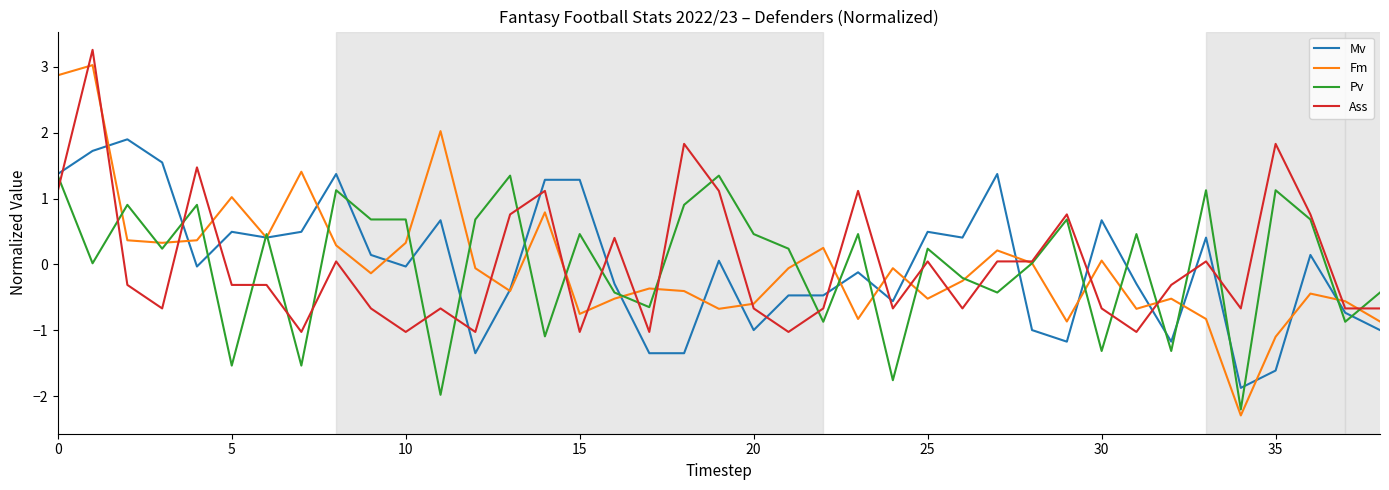

What is the greatest value displayed?

3.3